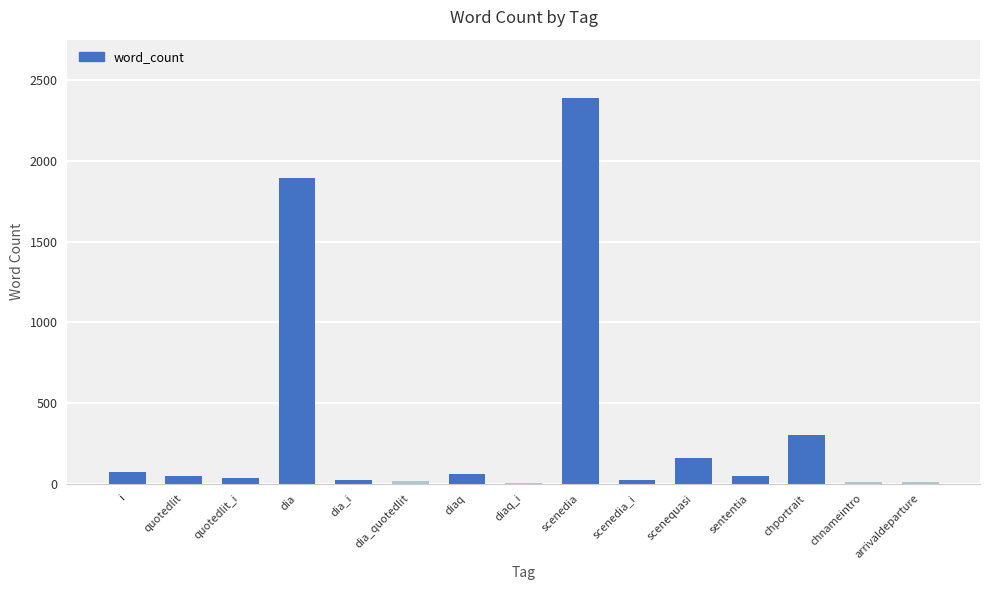

What is the maximum value shown in the chart?

2392